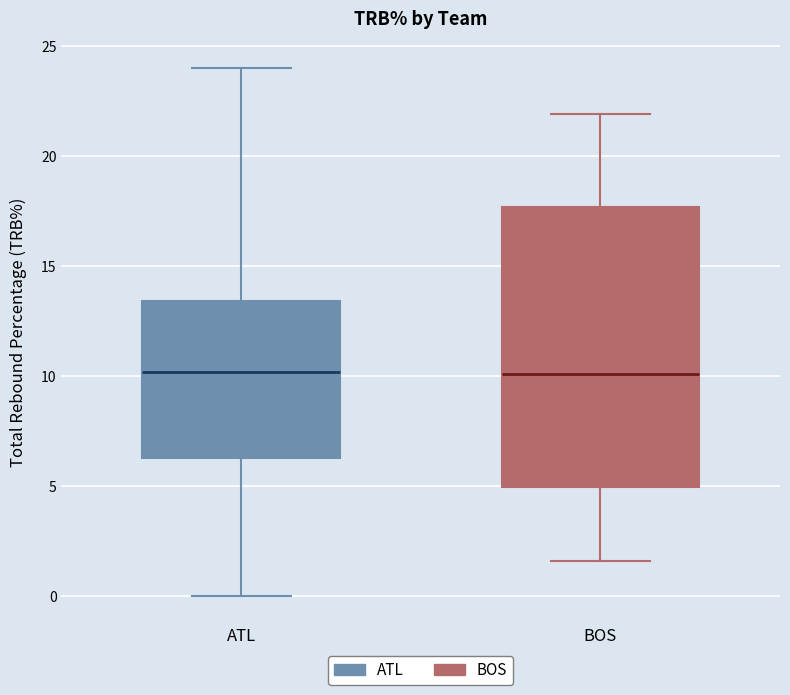

Where does the lower whisker of the box for BOS end on the y-axis? The values are not printed on the chart, so give them approximately, as read against the axis.

1.5